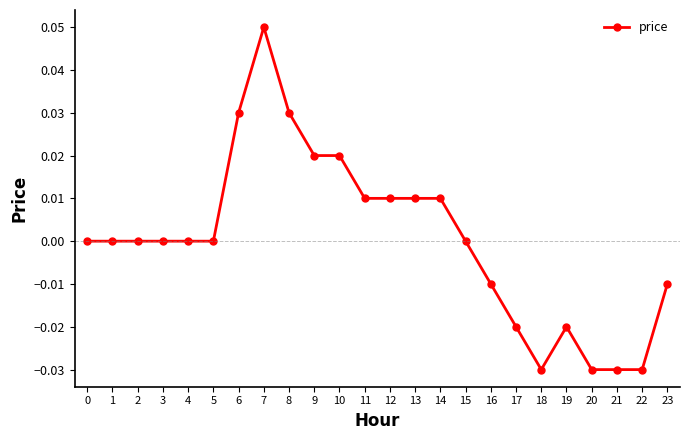

At which category does the chart reach its peak across all series?

7